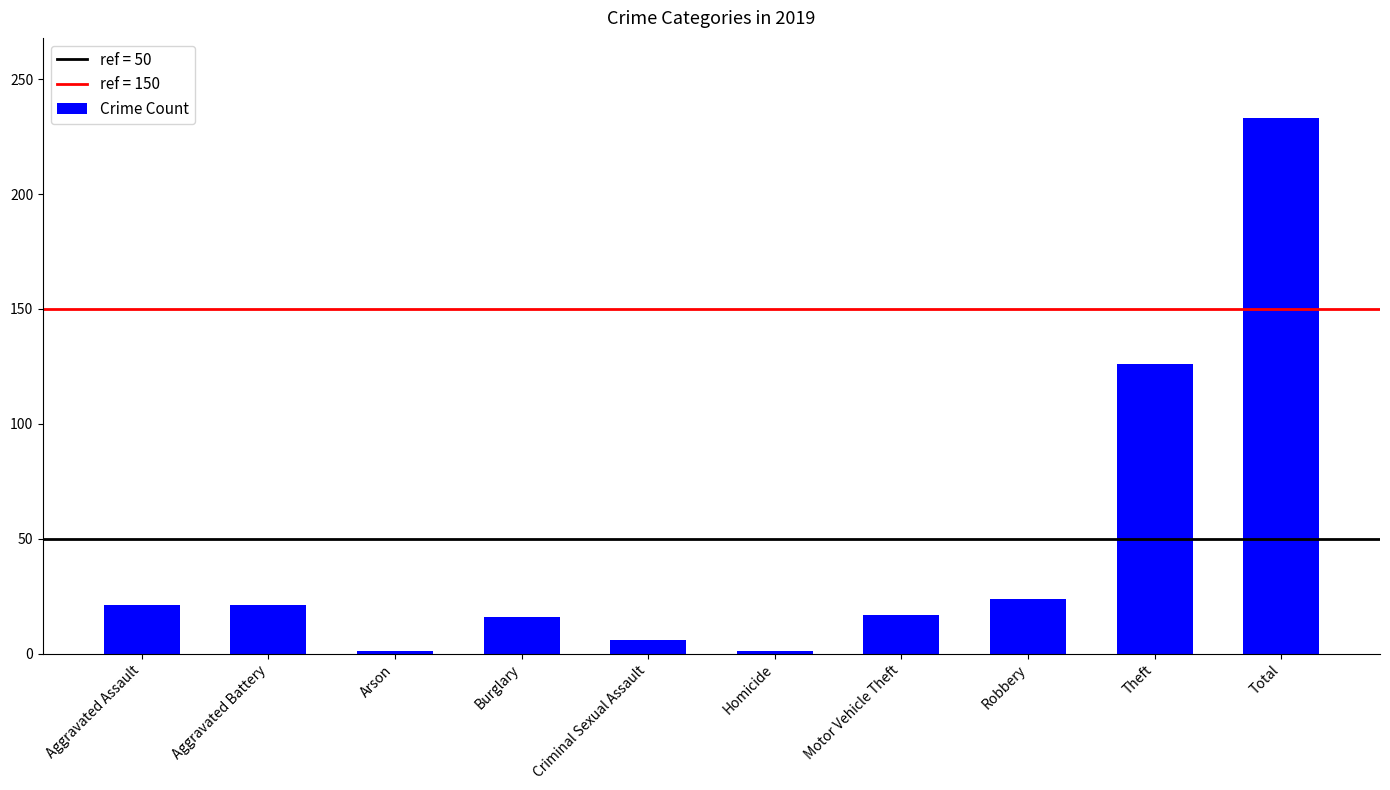

What is the label of the 10th bar from the left?

Total